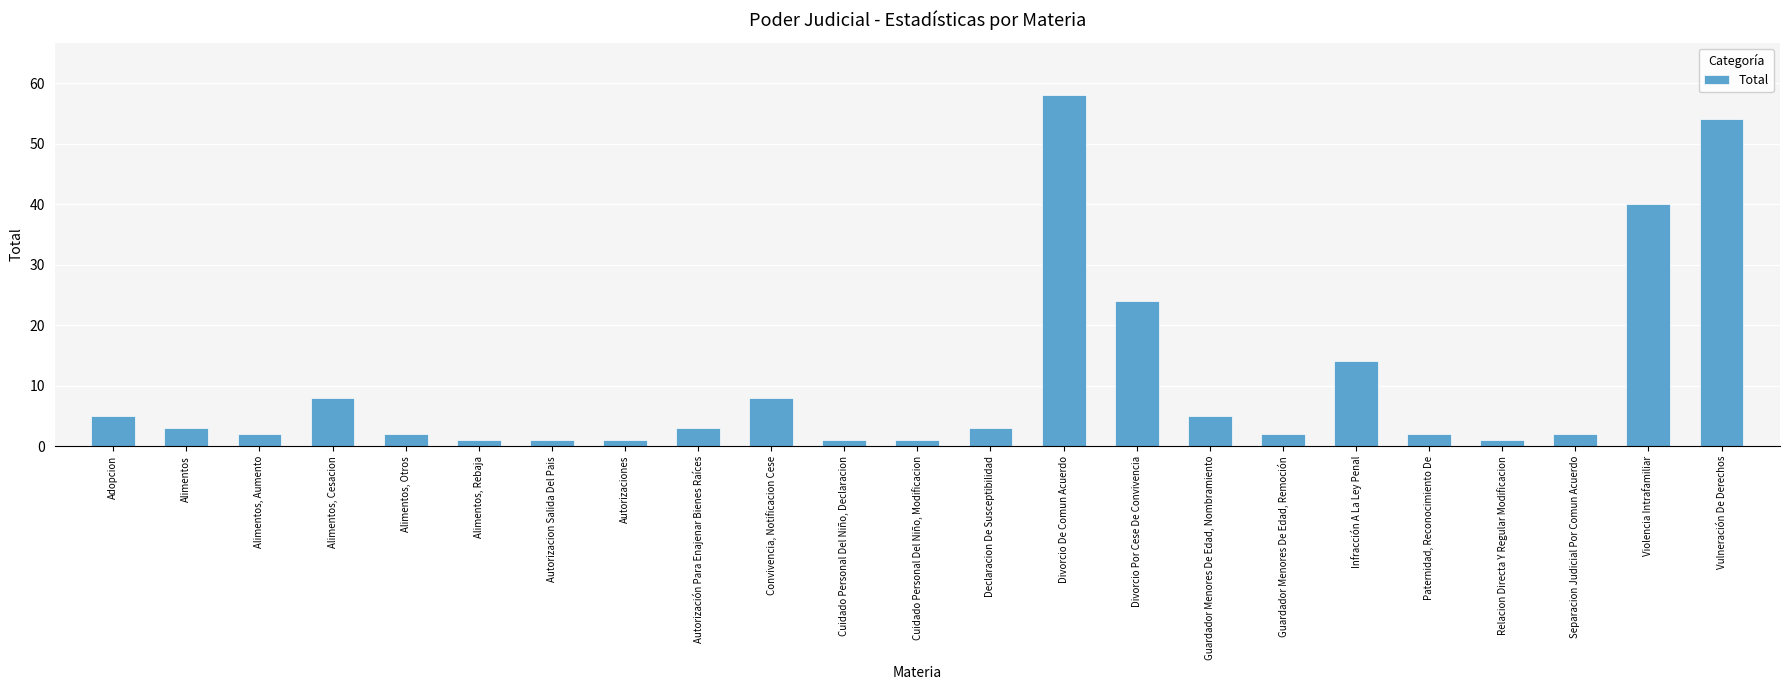

Reading left to right, transcribe all the data shown in this chart.

5	3	2	8	2	1	1	1	3	8	1	1	3	58	24	5	2	14	2	1	2	40	54